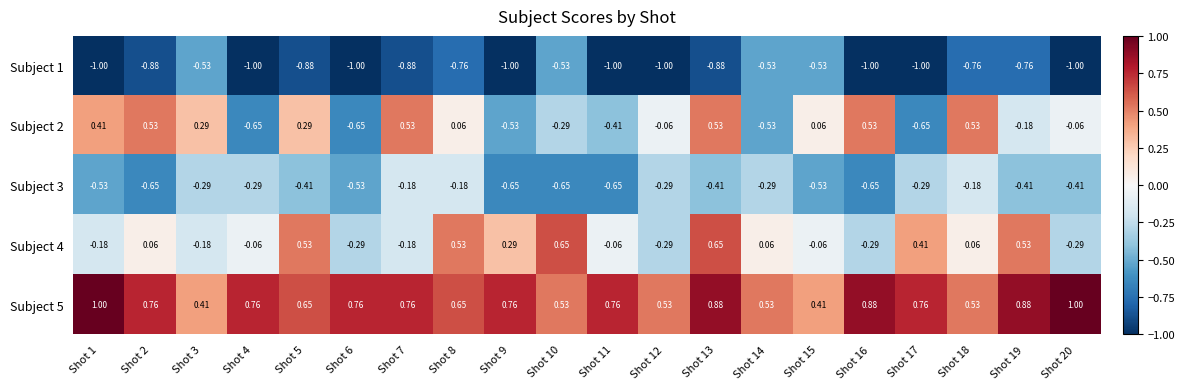

Between Shot 13 and Shot 14, which series saw the biggest shift?

Subject 2